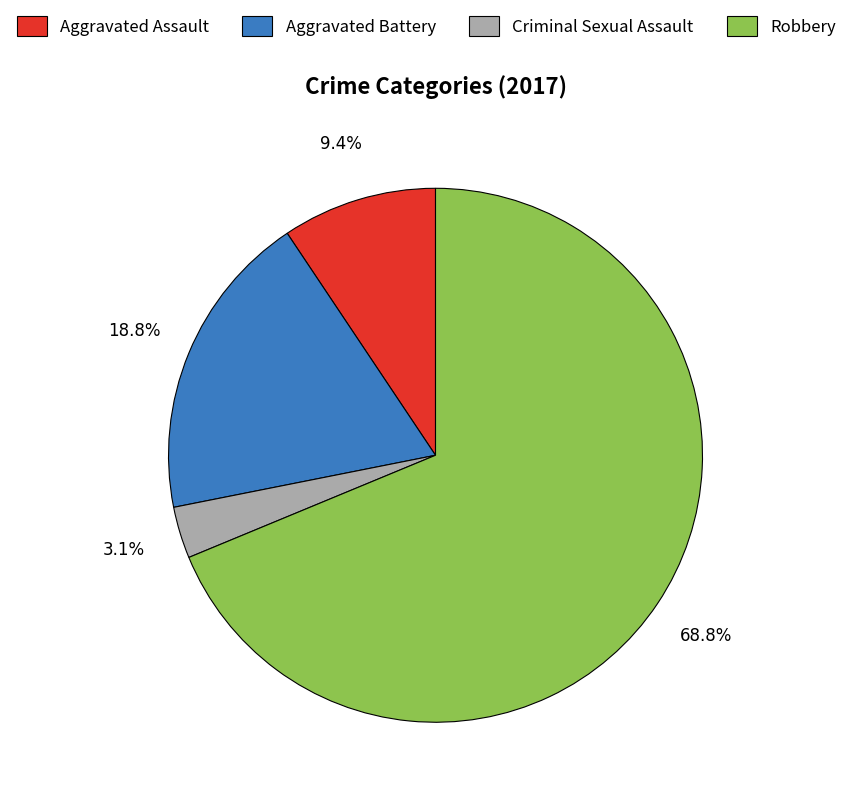

Which has a higher value, Robbery or Aggravated Battery?

Robbery